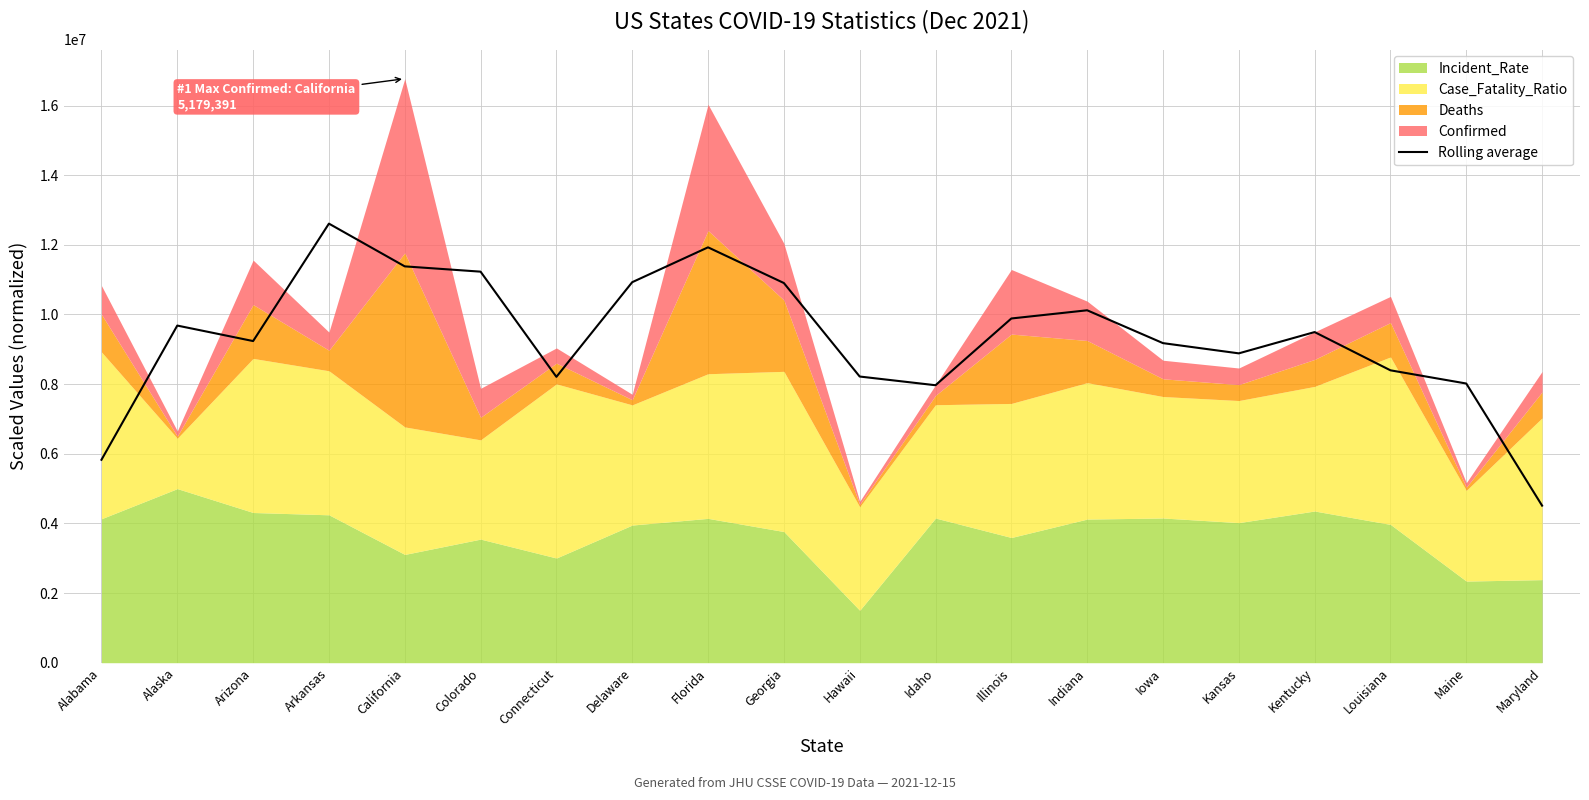

The value at Colorado is 11230361.4. True or false?

True